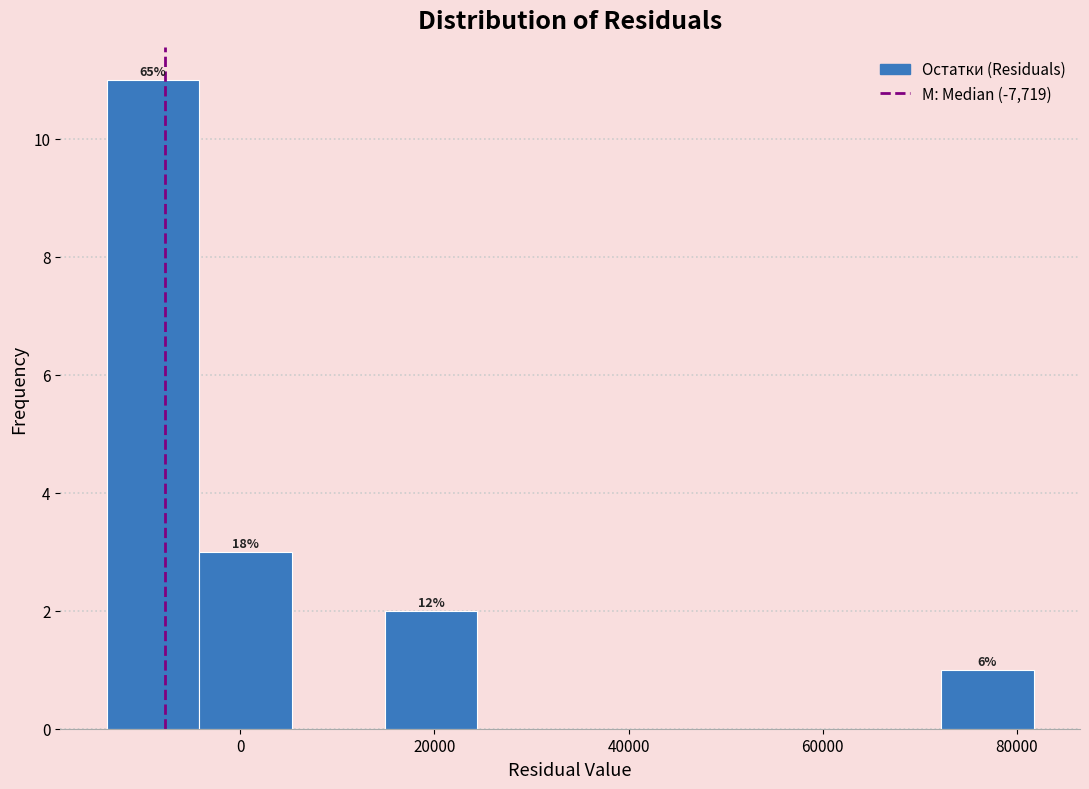

Over which range of the x-axis is the bar tallest?

-14000 to -4000